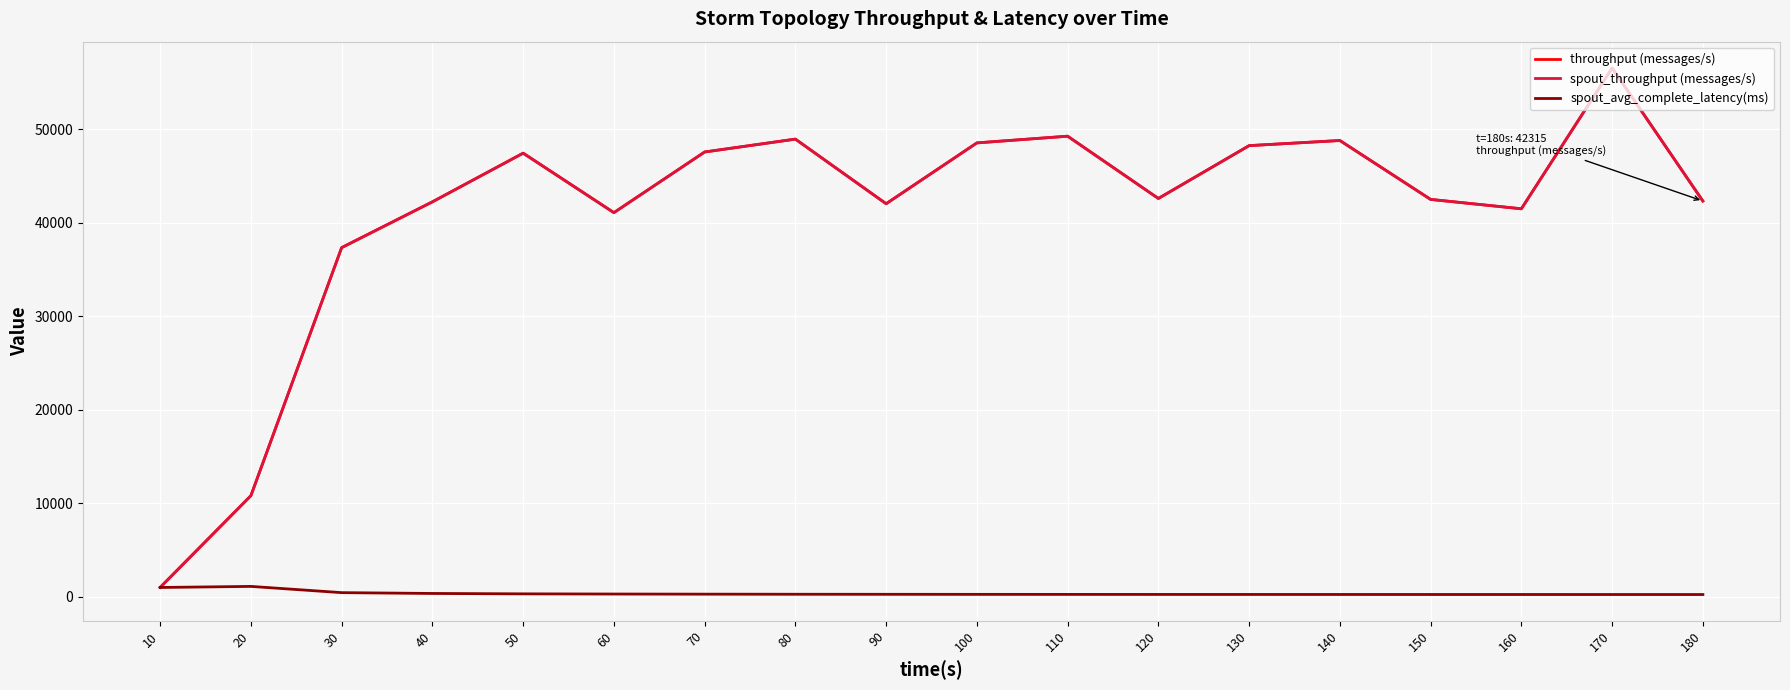

What is the value of the spout_throughput (messages/s) point at the 7th from the left?

47559.0